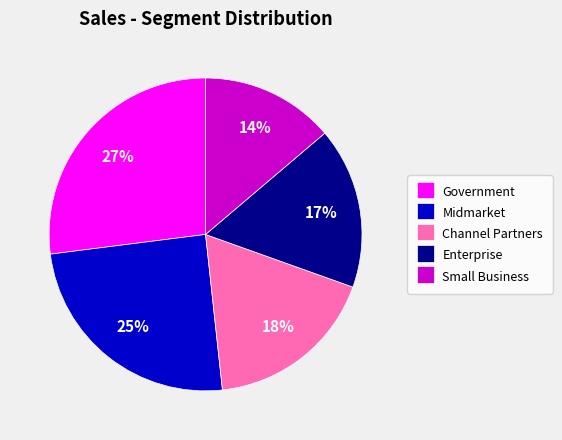

To the nearest percent, what percentage of the pie is Channel Partners?

18%